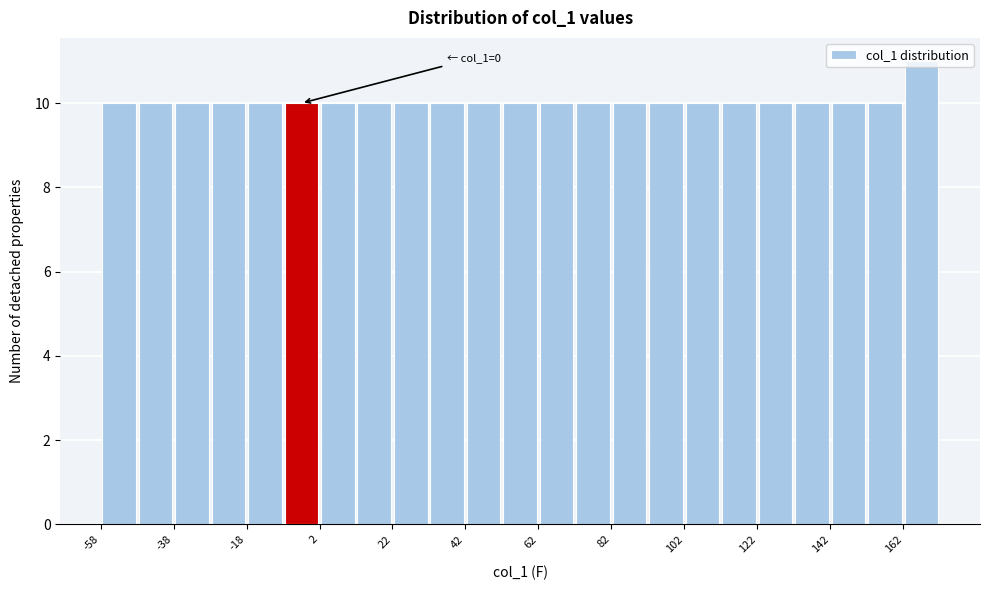

Over which range of the x-axis is the bar tallest?

162 to 172